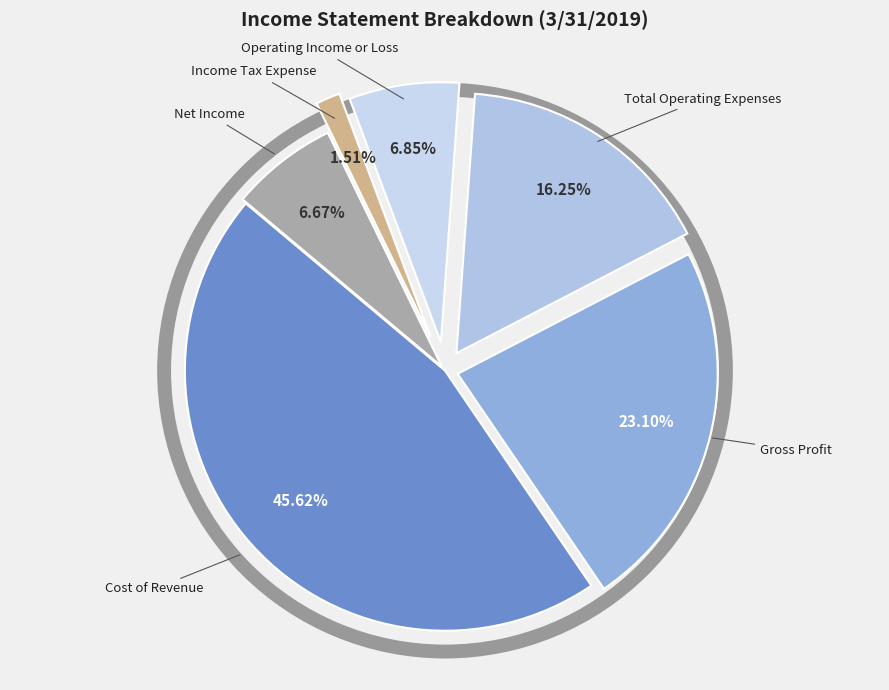

How many segments does this pie chart have?

6